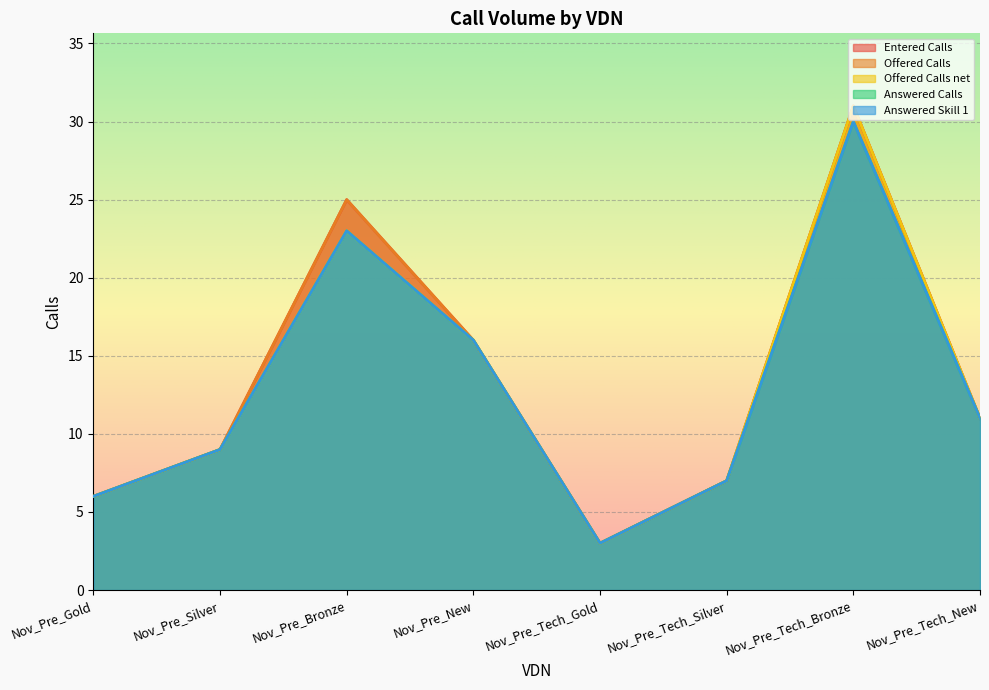

The Offered Calls net series shows 10 at Nov_Pre_New. True or false?

False